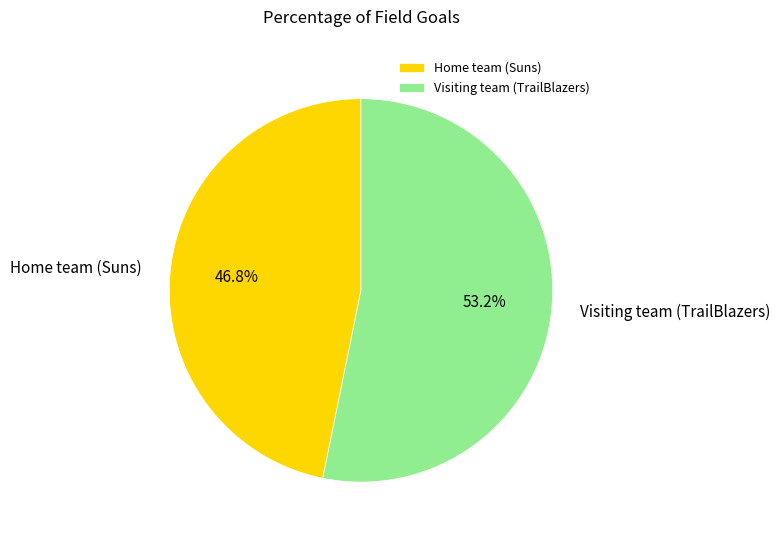

Count the number of slices in the pie.

2